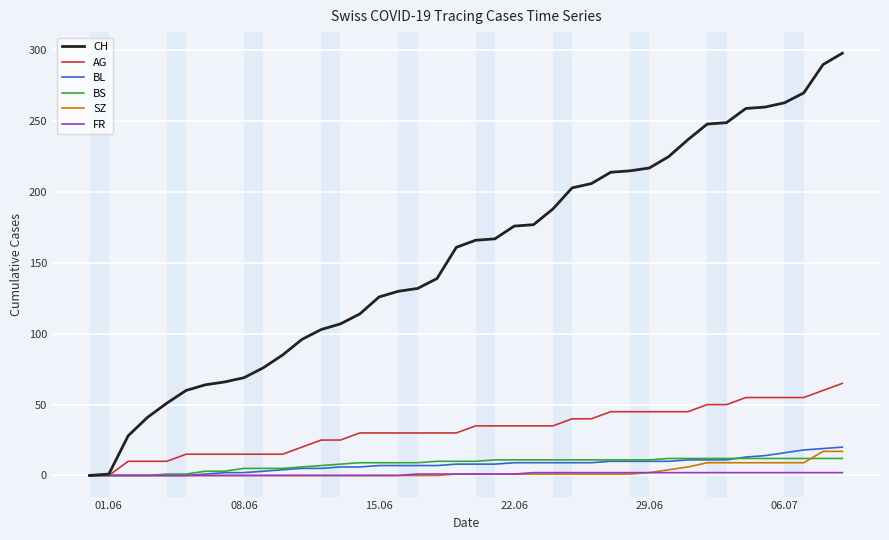

Which series has the largest total across all categories?

CH